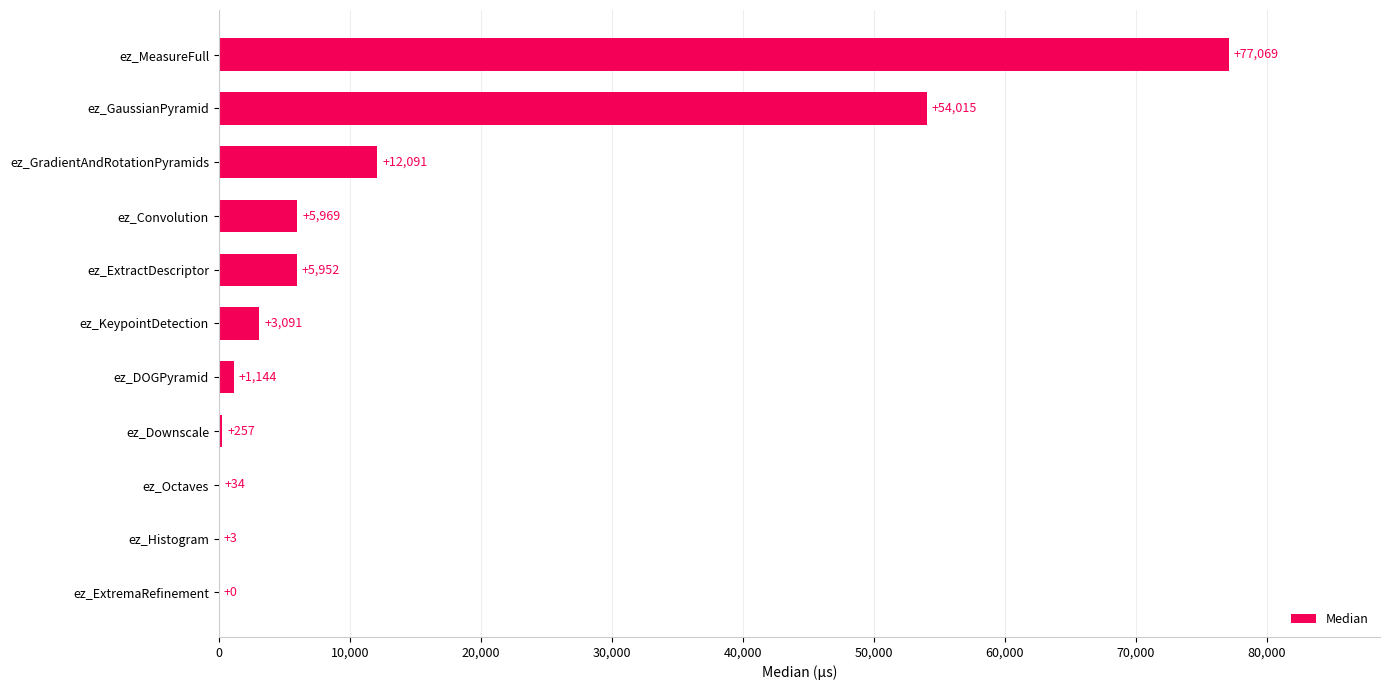

At which label is the value closest to 38534?

ez_GaussianPyramid